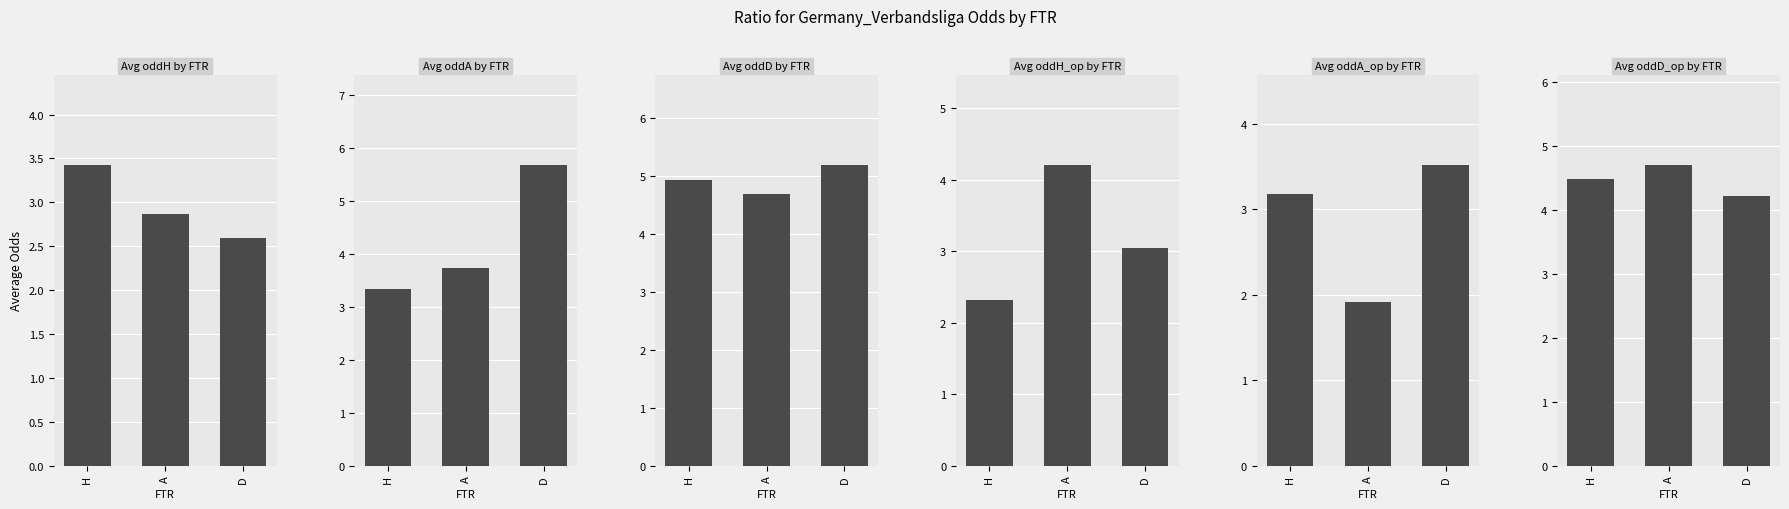

What is the difference between the Avg oddA by FTR values at H and A?

0.4